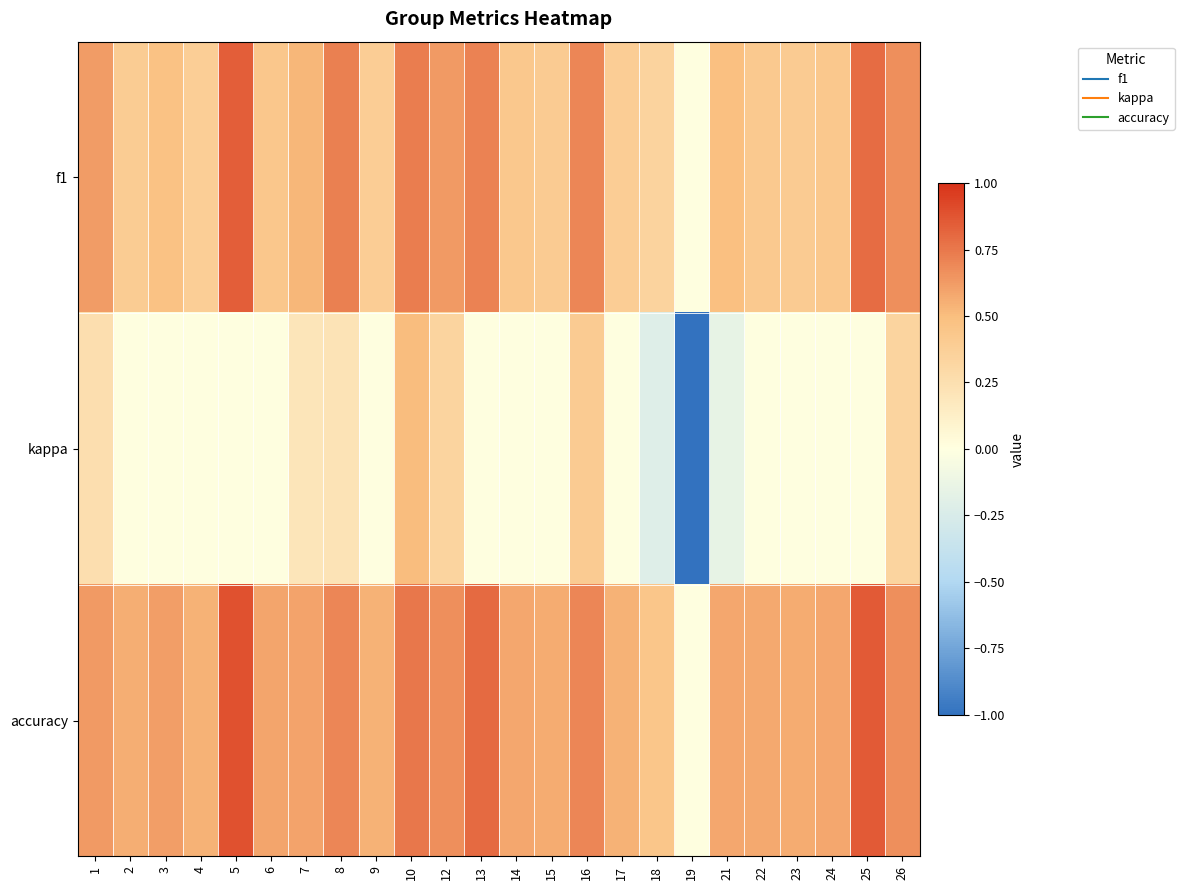

How many distinct data groups are displayed?

3